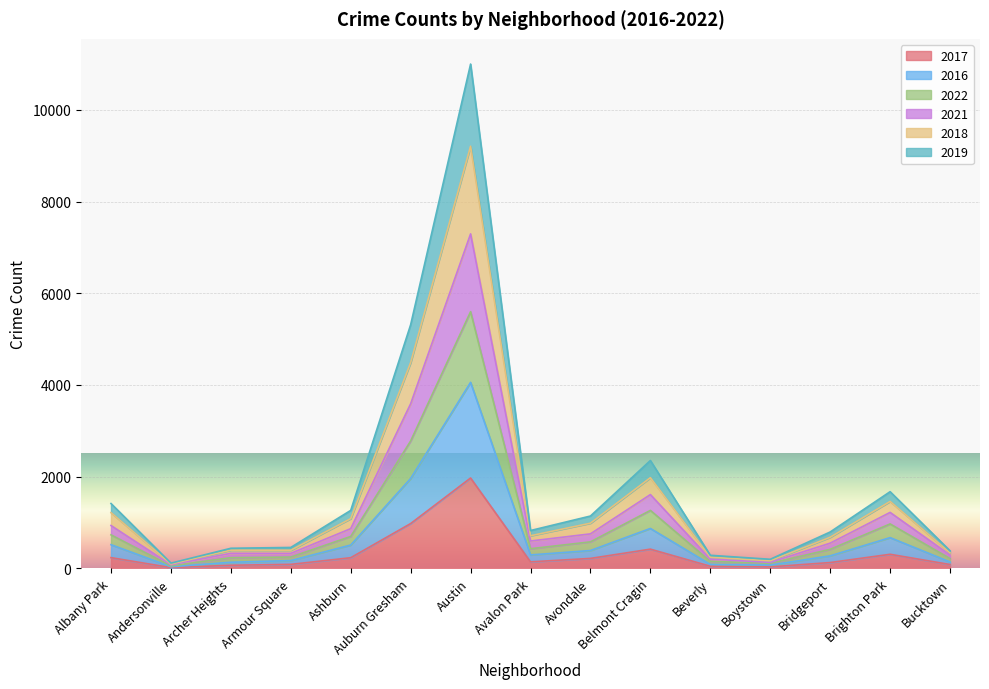

True or false: 2017 has more than 2 points higher than both neighbors.

True